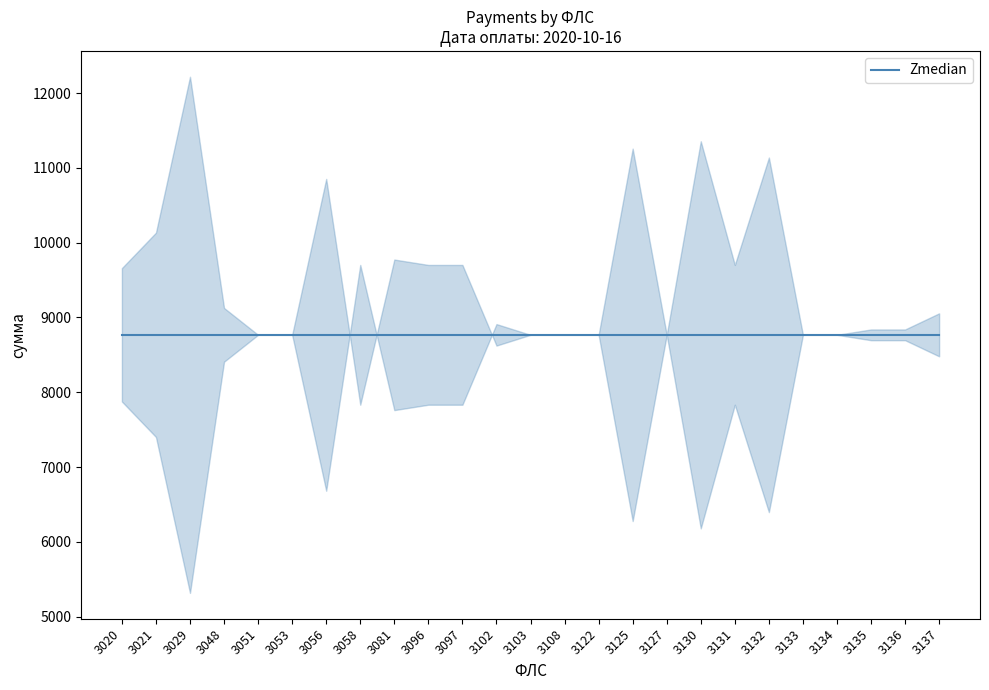

At which category does the chart reach its peak across all series?

3029